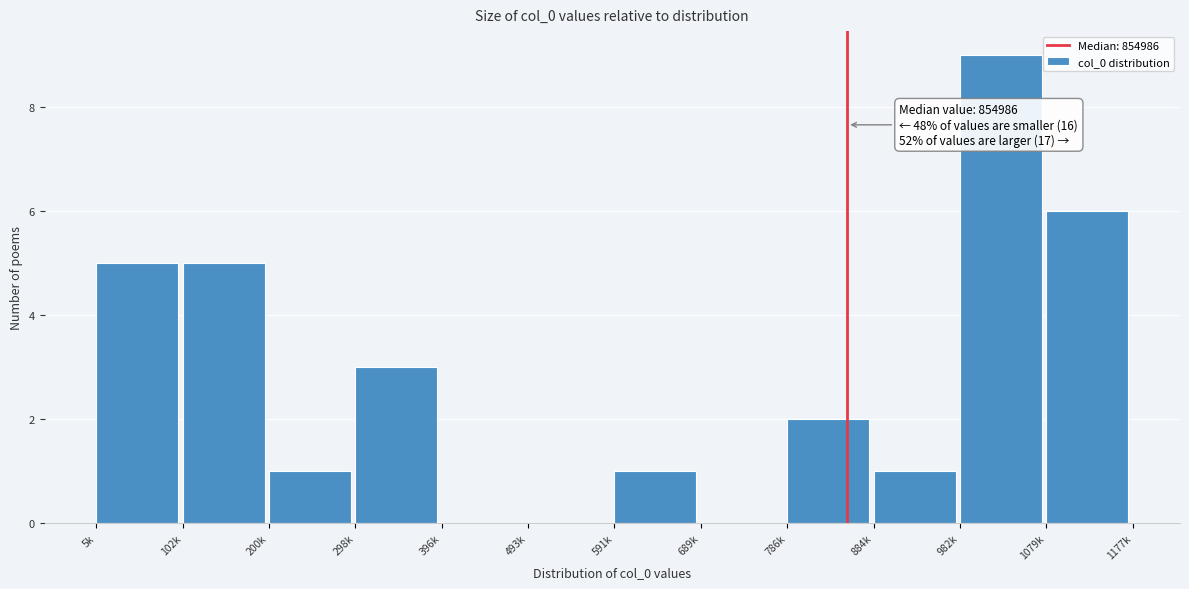

Reading right to left, list all the values displayed in this chart.

1079k=6	982k=9	884k=1	786k=2	689k=0	591k=1	493k=0	396k=0	298k=3	200k=1	102k=5	5k=5